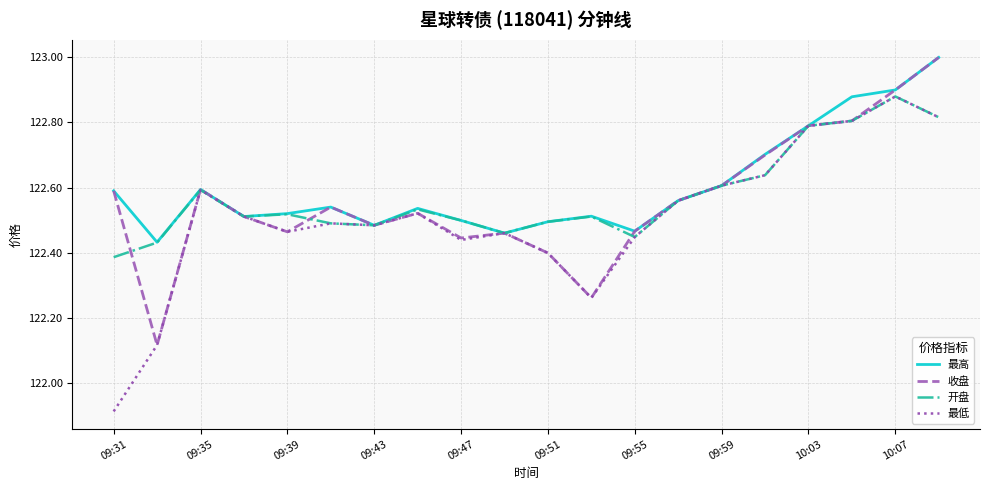

What is the maximum value shown in the chart?

123.0